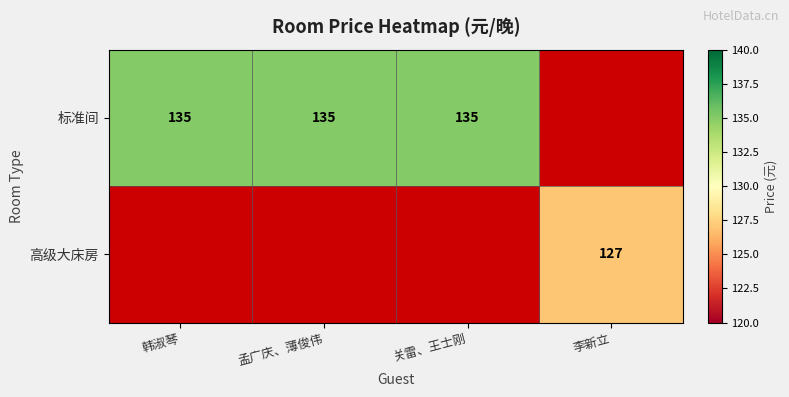

True or false: 标准间 has a value of 135 at 韩淑琴.

True